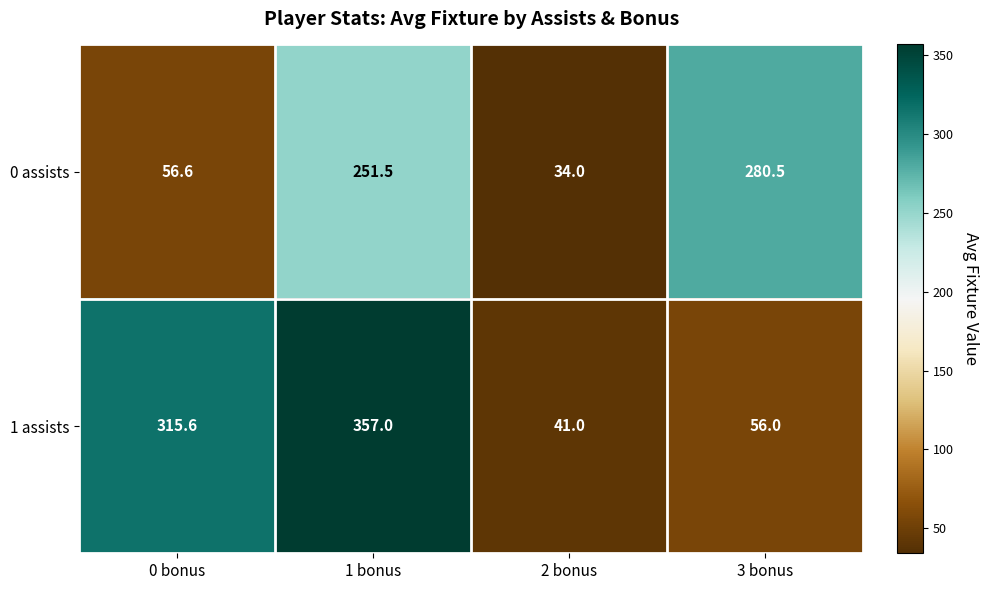

What is the minimum value shown in the chart?

34.0